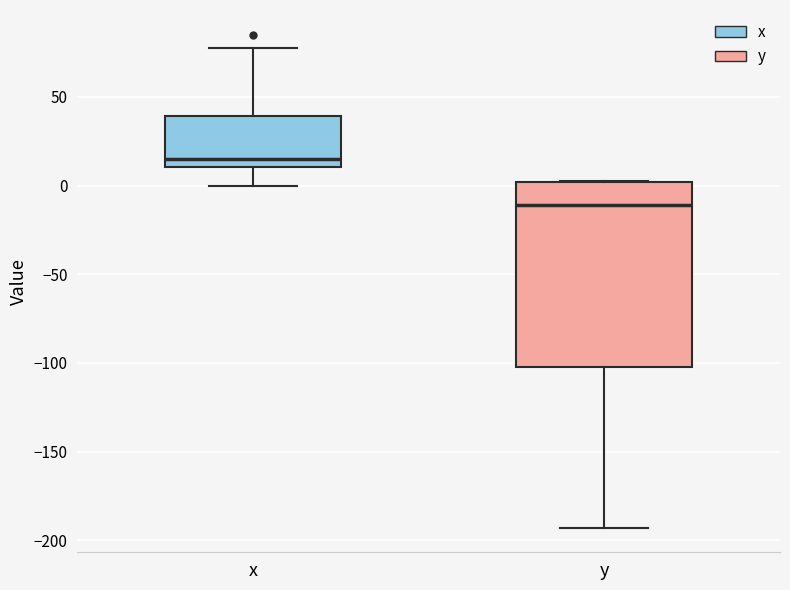

Which box has the lowest median line?

y